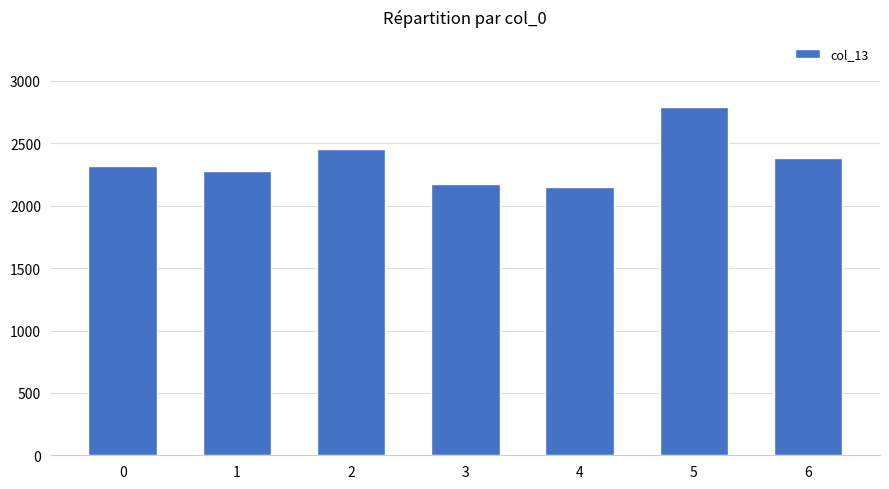

Reading left to right, list all the values displayed in this chart.

2316.7	2277.9	2457.3	2178.0	2153.0	2794.0	2382.0